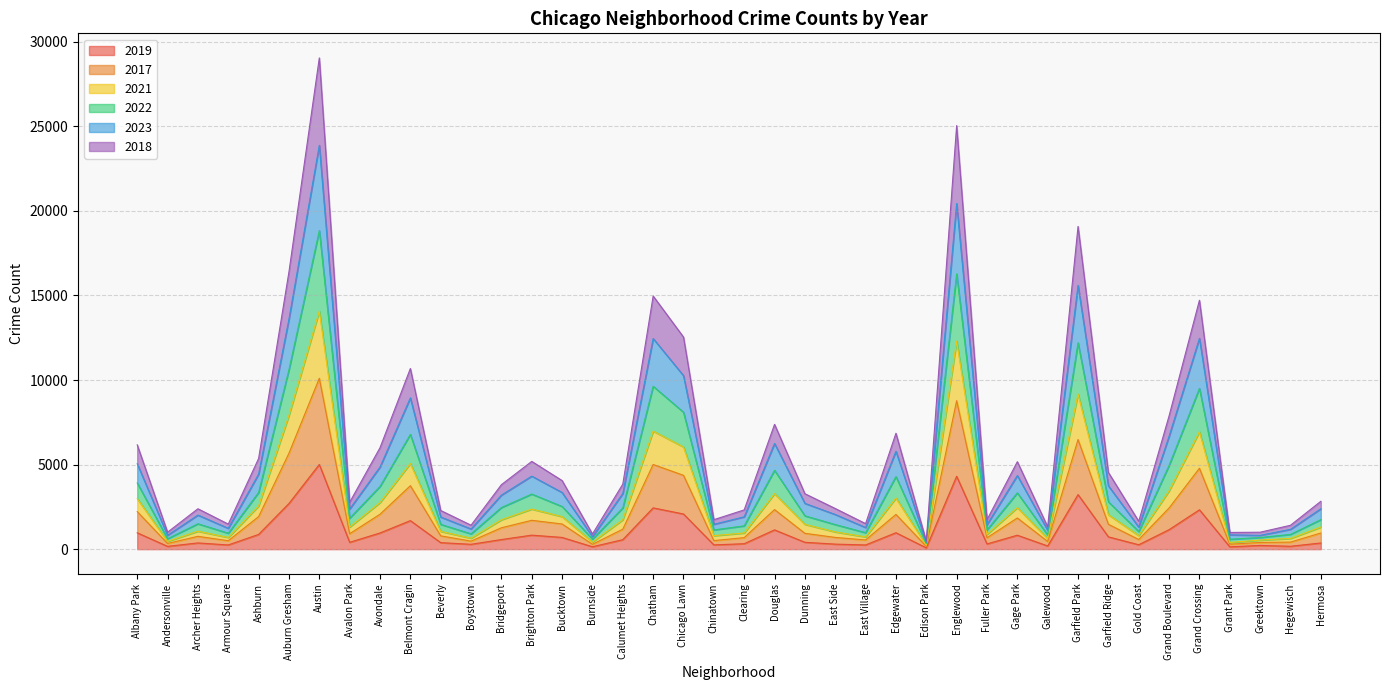

True or false: 2021 and 2019 cross at least once.

False